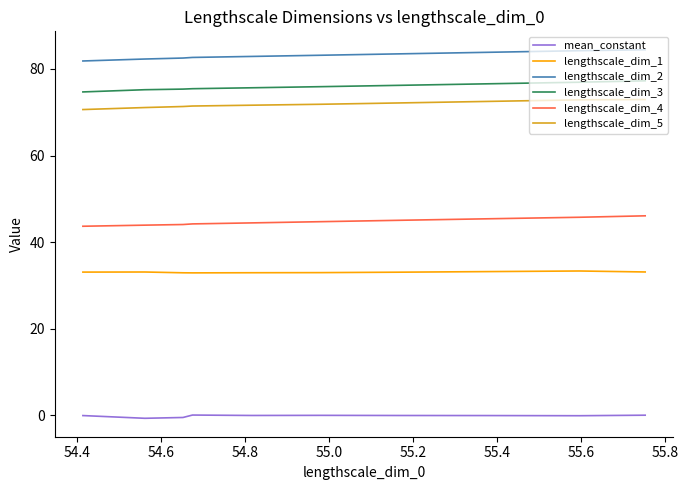

Rank the series by their maximum value, from highest to lowest.

lengthscale_dim_2, lengthscale_dim_3, lengthscale_dim_5, lengthscale_dim_4, lengthscale_dim_1, mean_constant